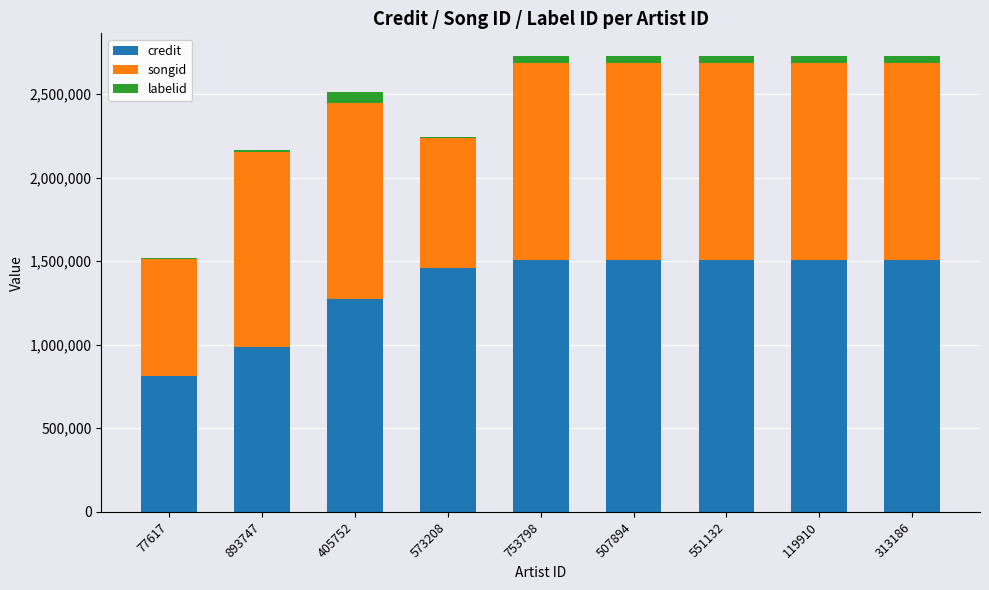

True or false: credit has a value of 1510154 at 313186.

True